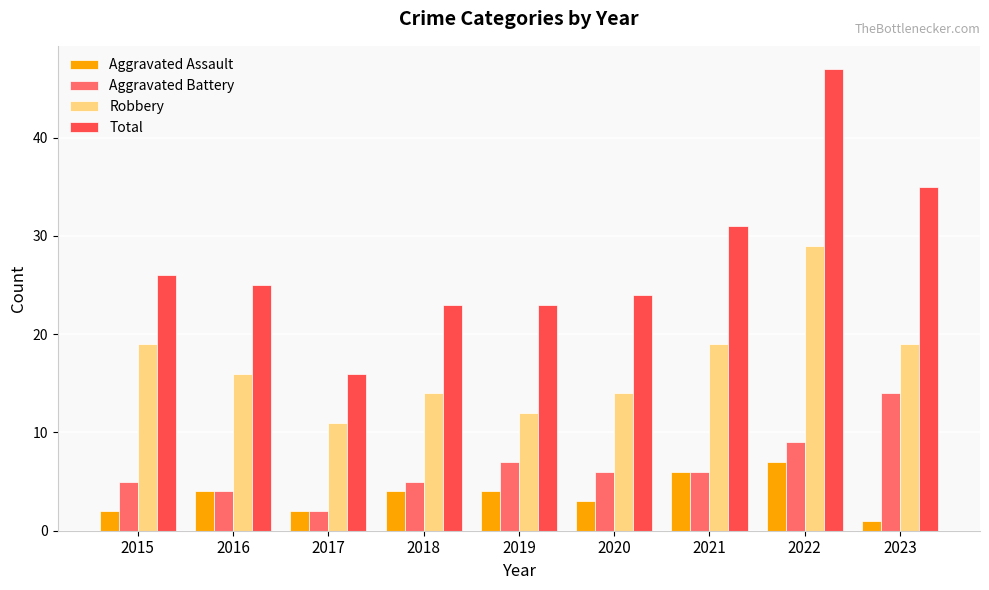

What is the value of the Aggravated Battery bar at the 9th from the left?

14